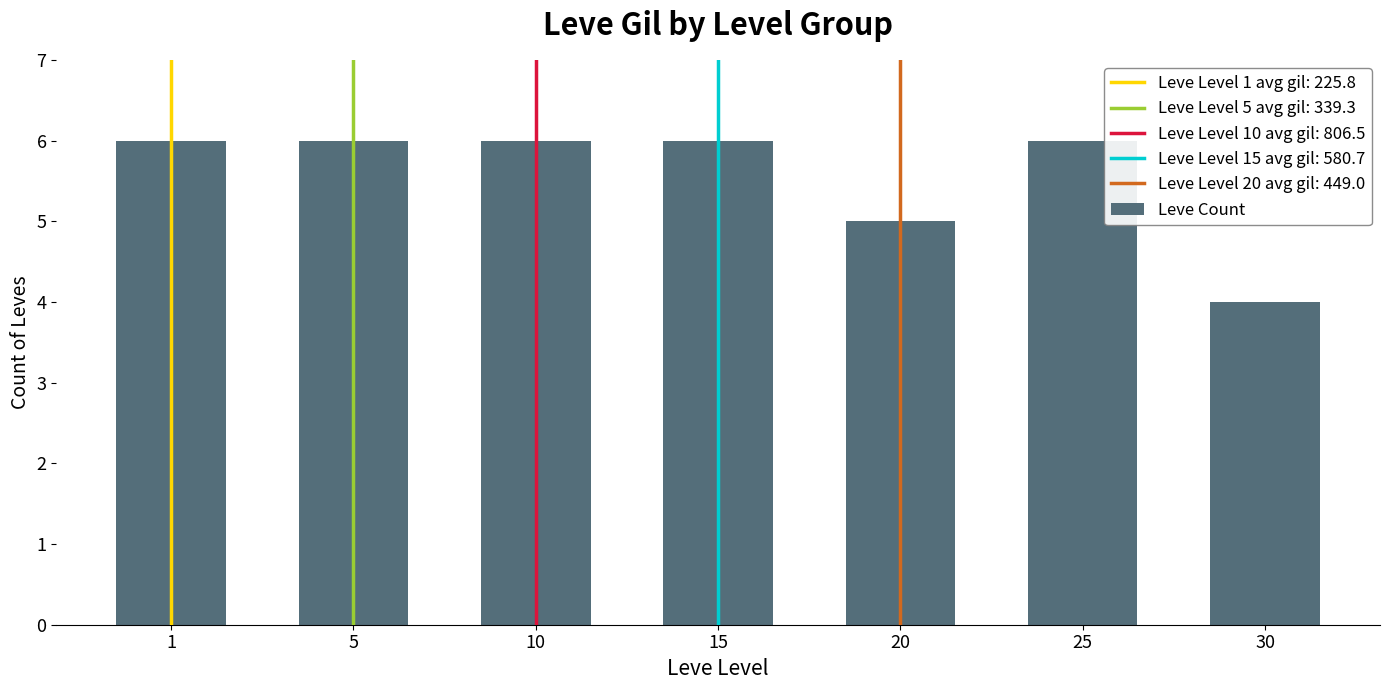

What is the sum of the values at 20 and 25?

11